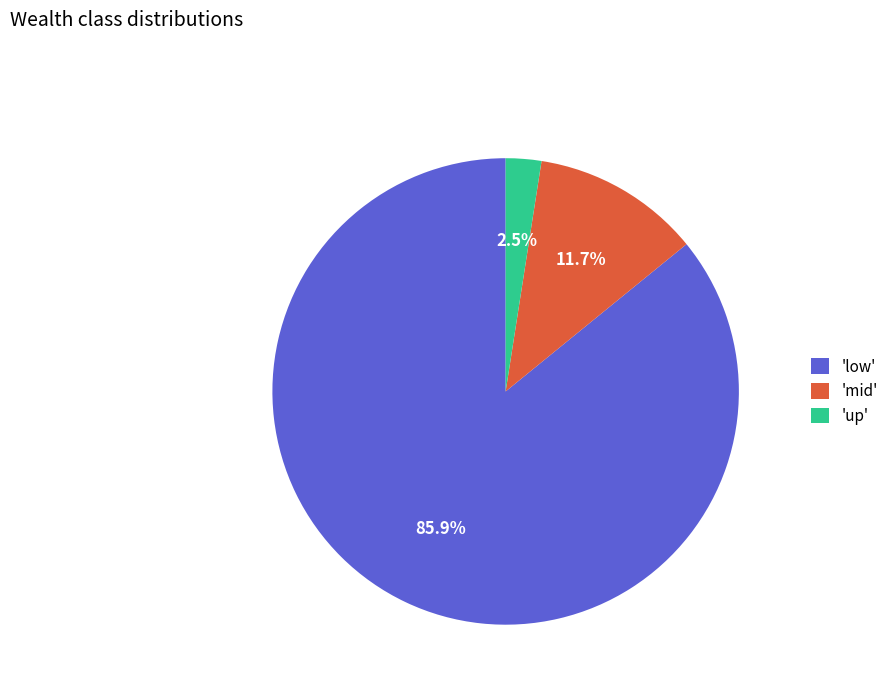

Combined, do 'low' and 'mid' account for over 50%?

Yes